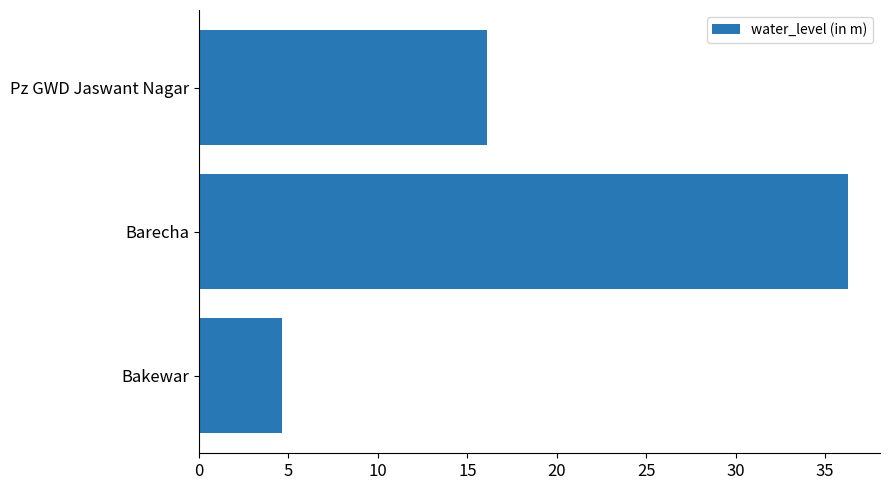

True or false: the data shows 4.6 at Bakewar.

True